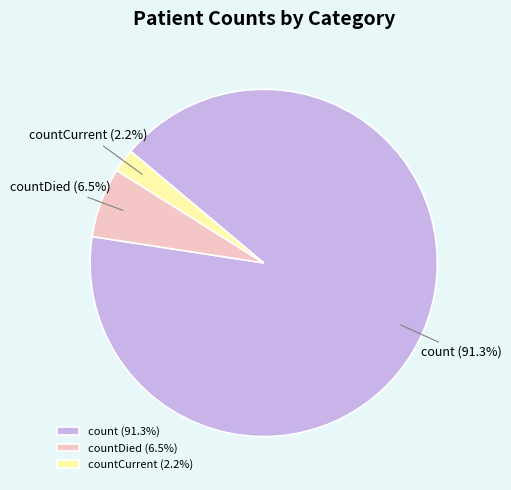

Which slice is the largest?

count